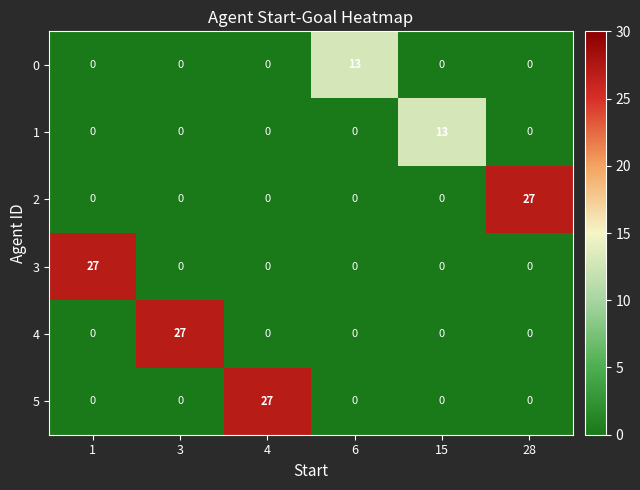

True or false: 4 has a value of -14 at 15.

False